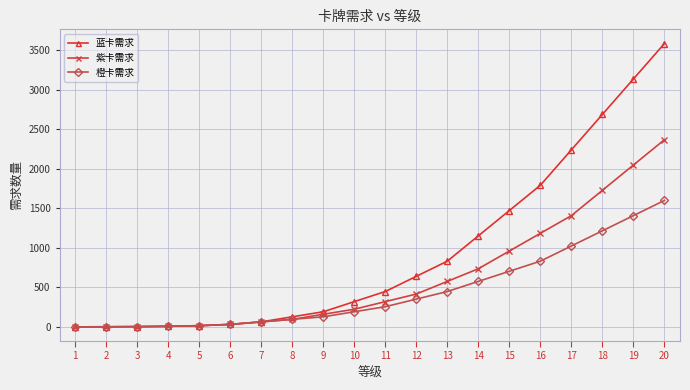

Which series has the largest range (max minus min)?

蓝卡需求